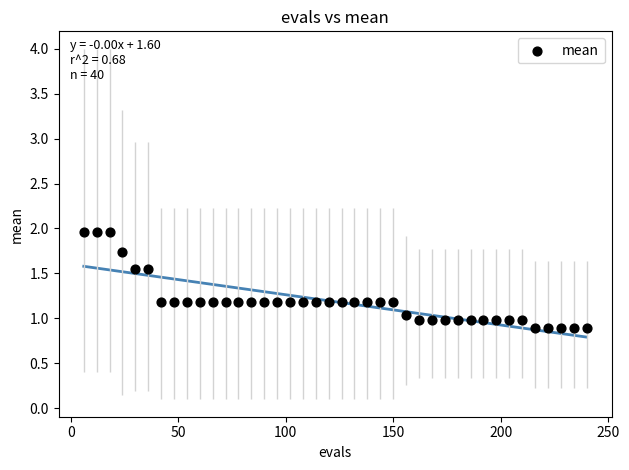

What is the range of Y values (max minus min)?

1.1